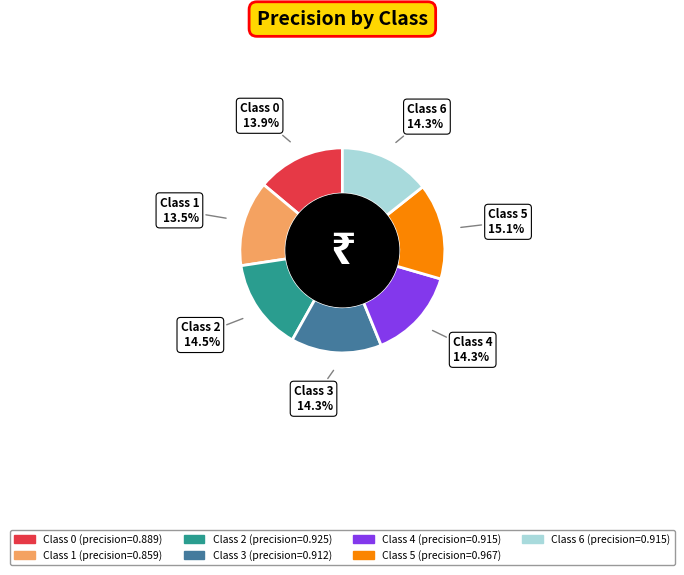

Does any single category account for the majority?

No